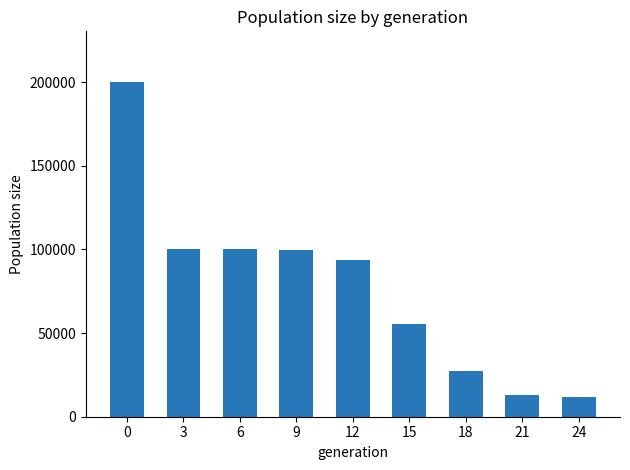

What is the minimum value shown in the chart?

12000